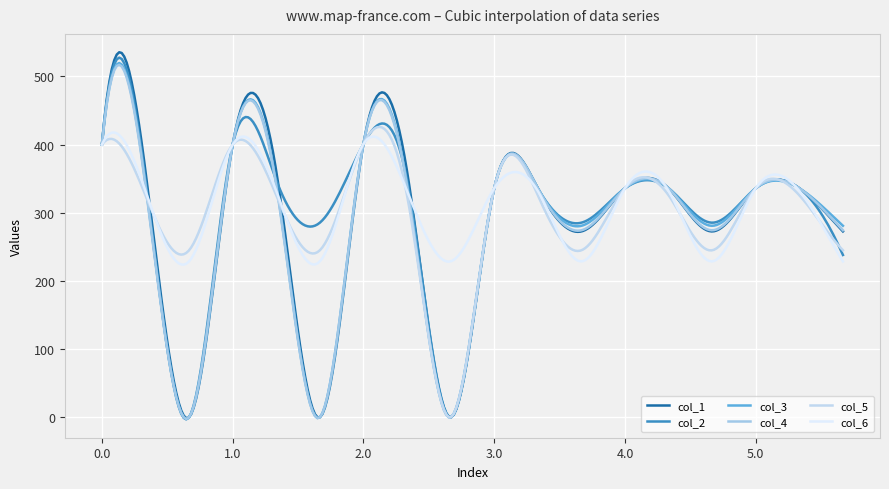

What is the greatest value displayed?

535.6